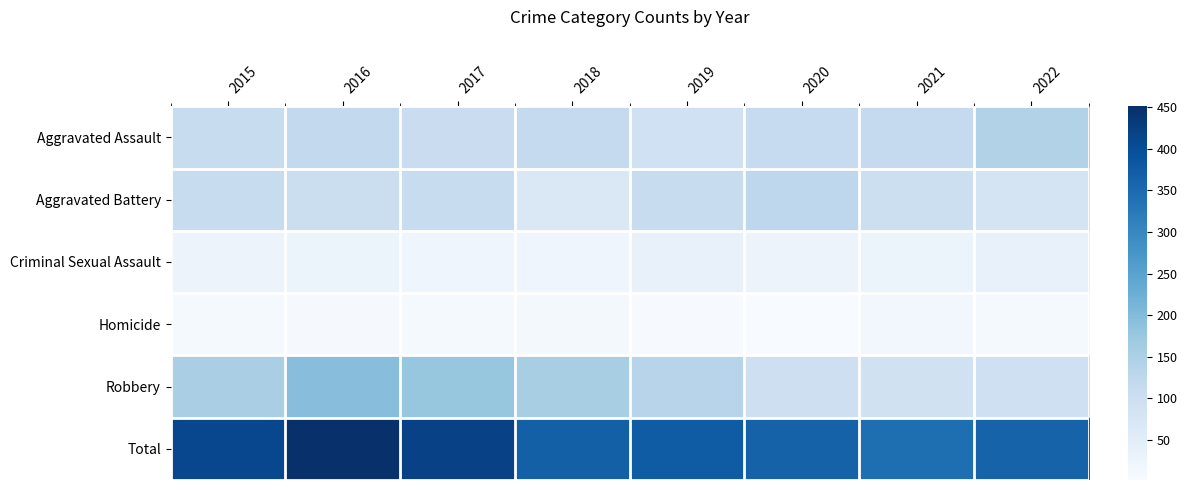

Rank the series at 2021 from highest to lowest value.

Total, Aggravated Assault, Aggravated Battery, Robbery, Criminal Sexual Assault, Homicide